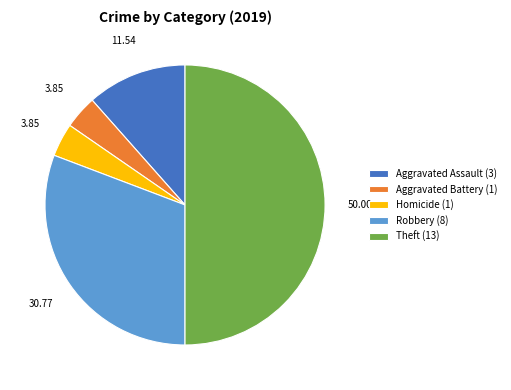

What is the ratio of the value at Robbery (8) to the value at Aggravated Battery (1)?

8.0